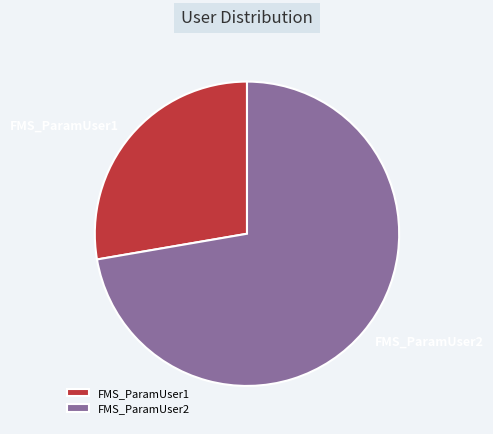

Is the sum of FMS_ParamUser2 and FMS_ParamUser1 greater than half?

Yes